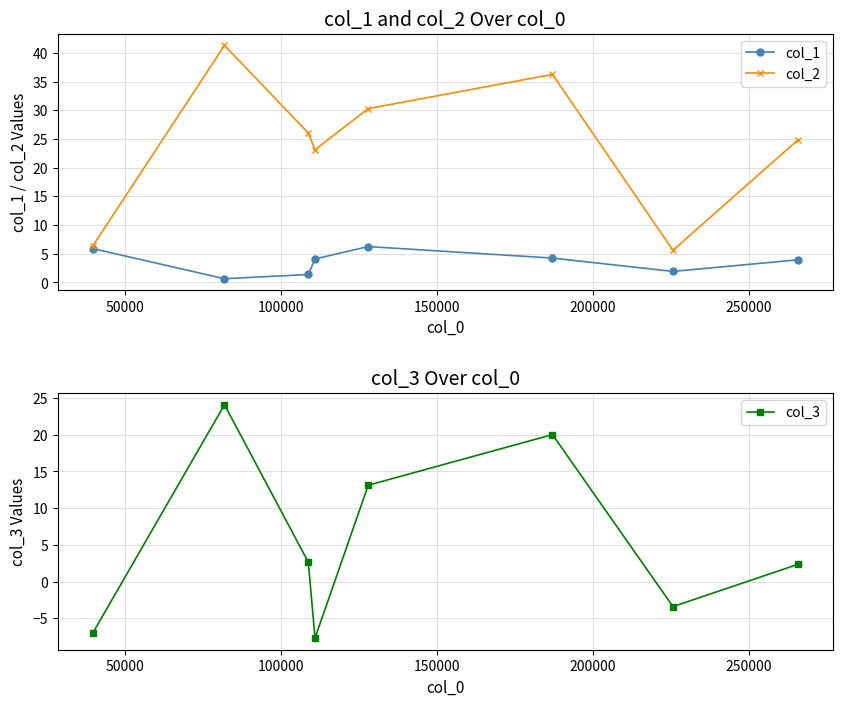

What are all the series names shown in the legend?

col_1, col_2, col_3